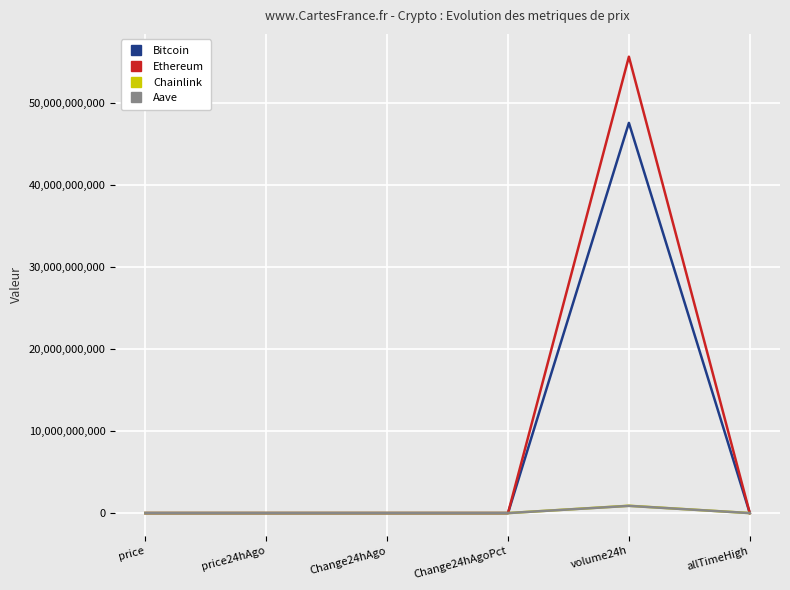

At which category is the sum across all series the highest?

volume24h